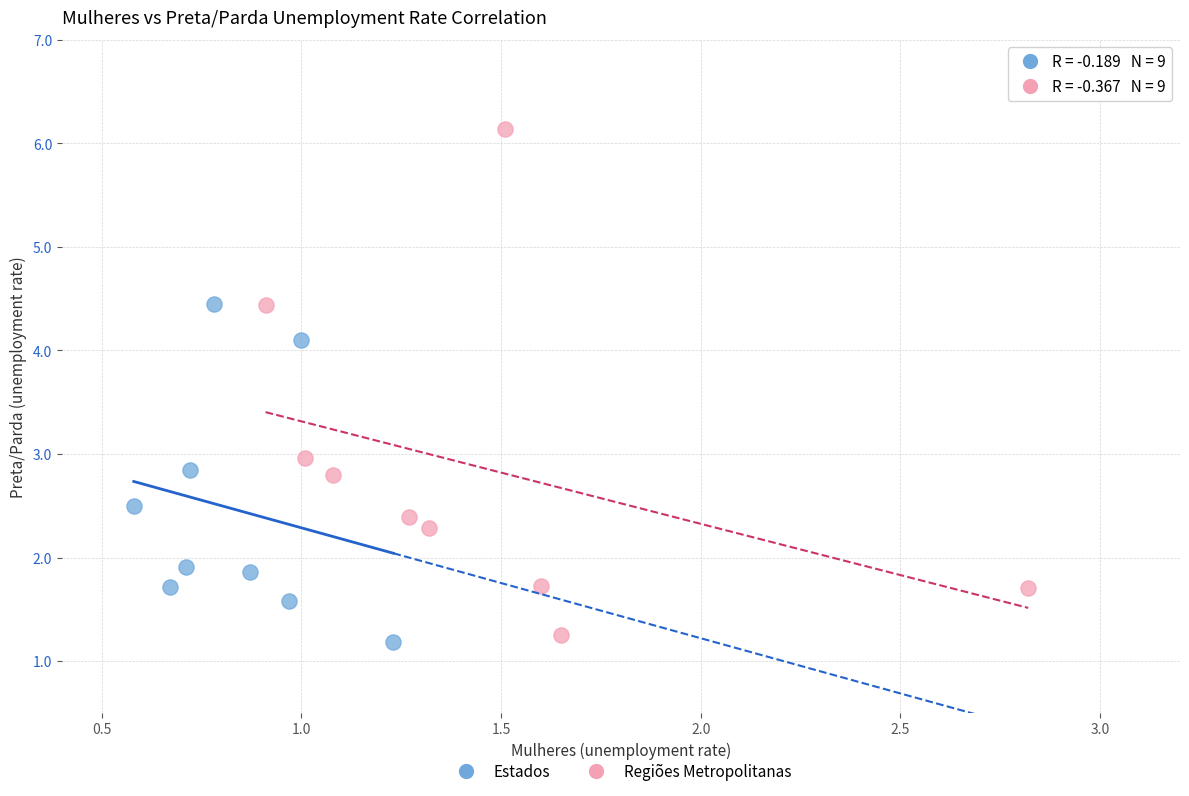

Which series reaches the maximum Y coordinate?

Regiões Metropolitanas